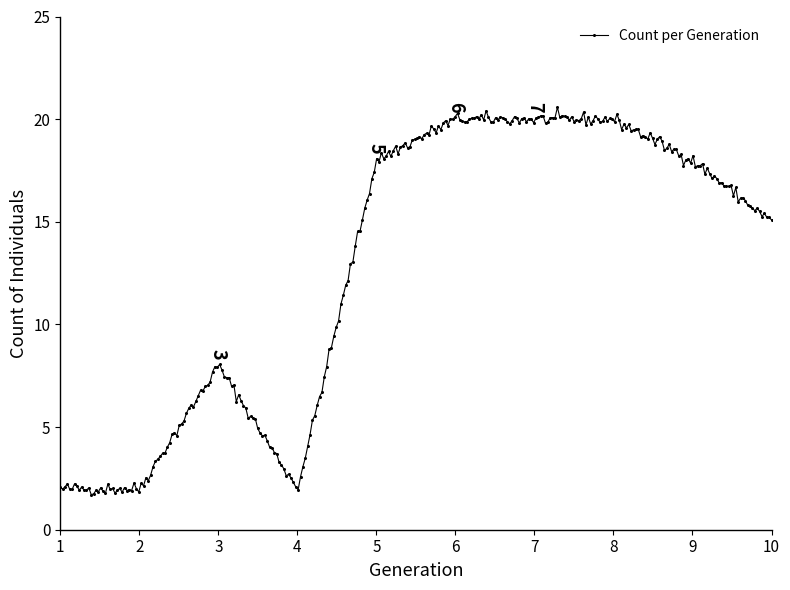

What is the smallest value displayed?

1.7